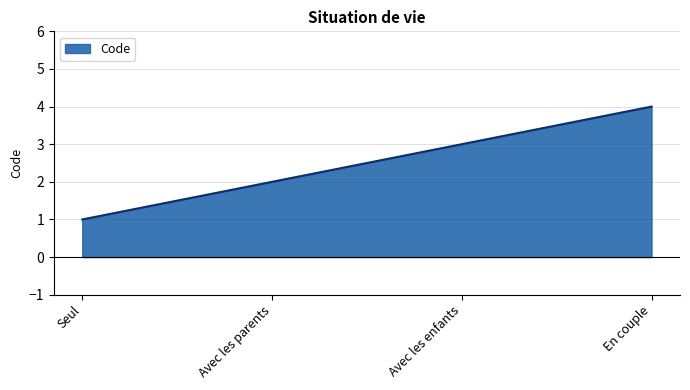

What is the ratio of the value at Avec les enfants to the value at Seul?

3.0